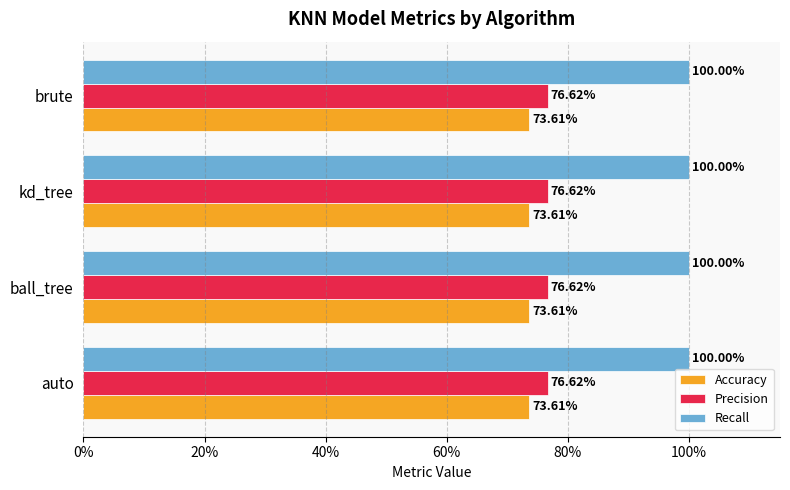

Rank the categories by Recall value from lowest to highest.

auto, ball_tree, kd_tree, brute